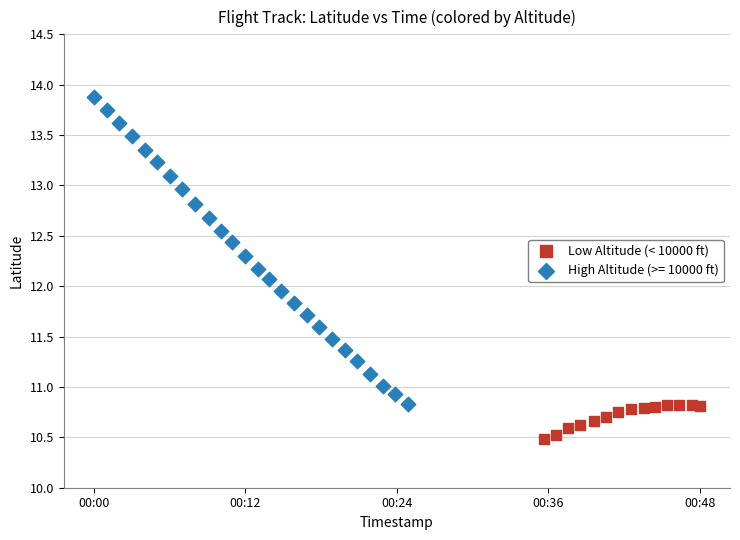

Which series has the largest Y range (max minus min)?

High Altitude (>= 10000 ft)